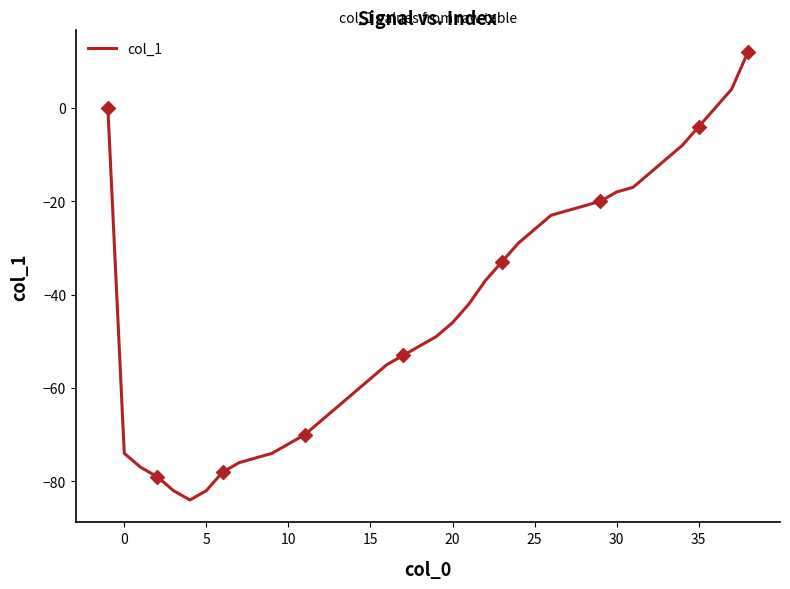

What is the greatest value displayed?

12